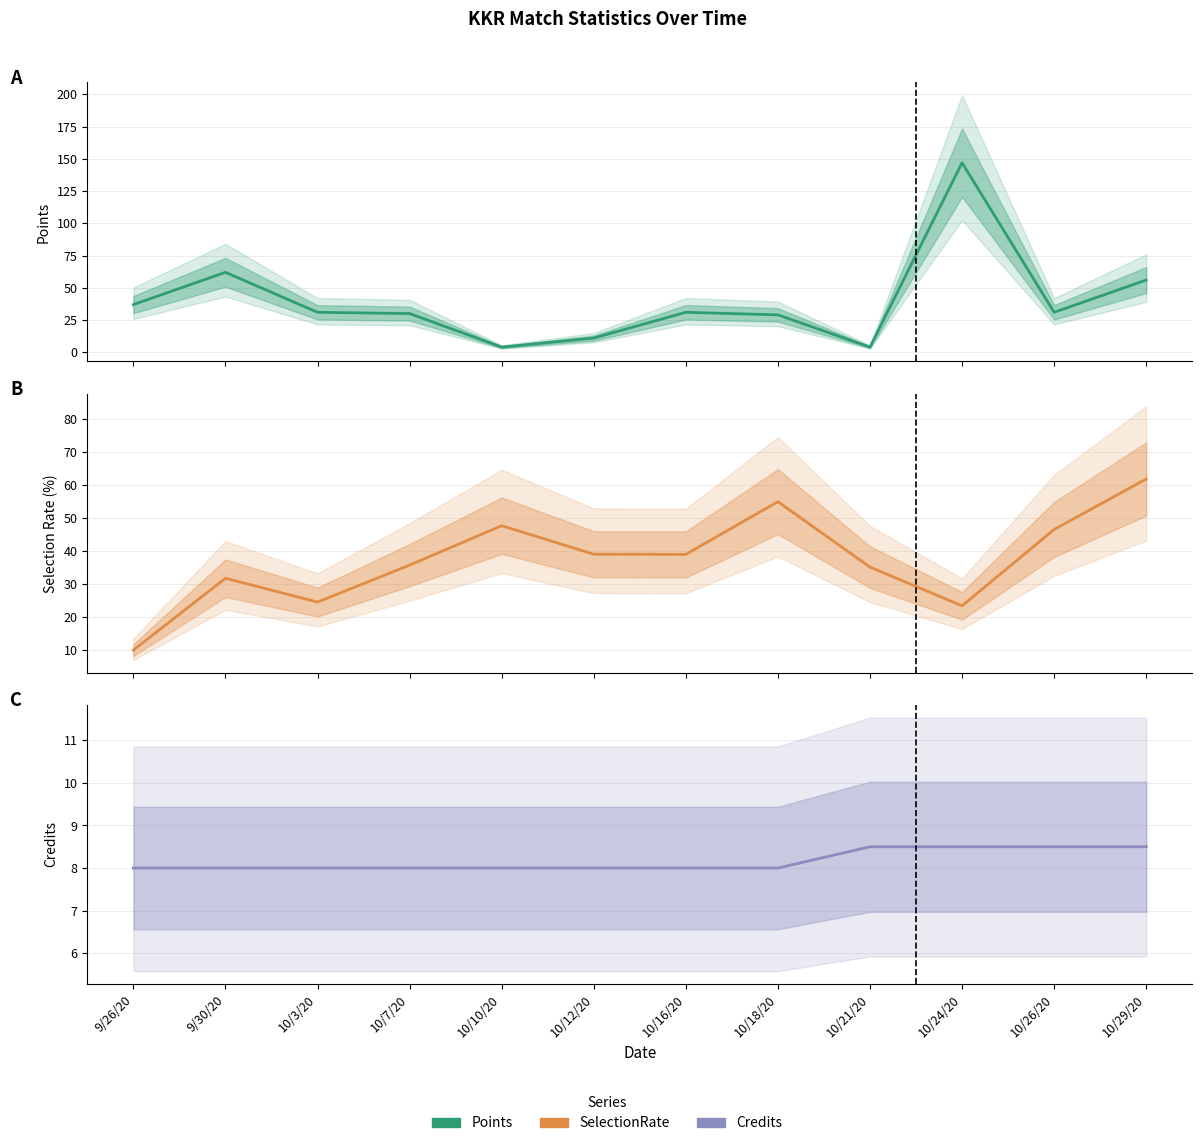

What is the total value across all series at 10/3/20?

63.4